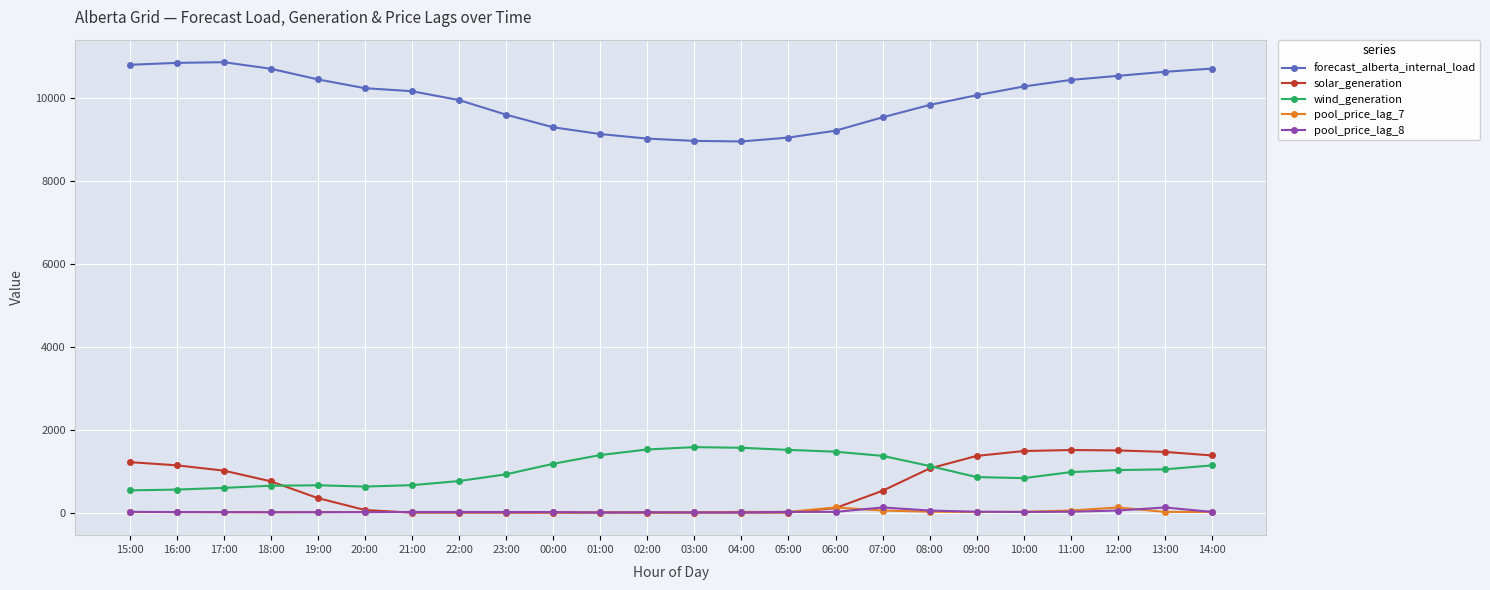

What is the difference between the maximum and minimum values in the pool_price_lag_8 series?

119.8